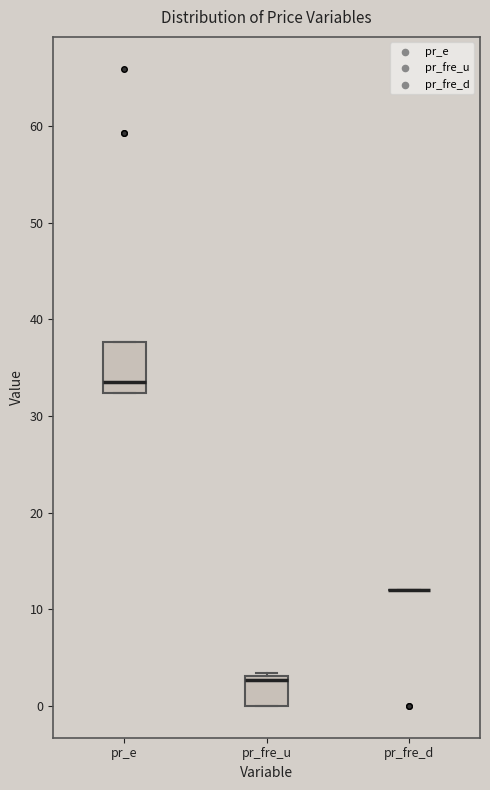

Which box is the tallest, from its lower edge to its upper edge?

pr_e